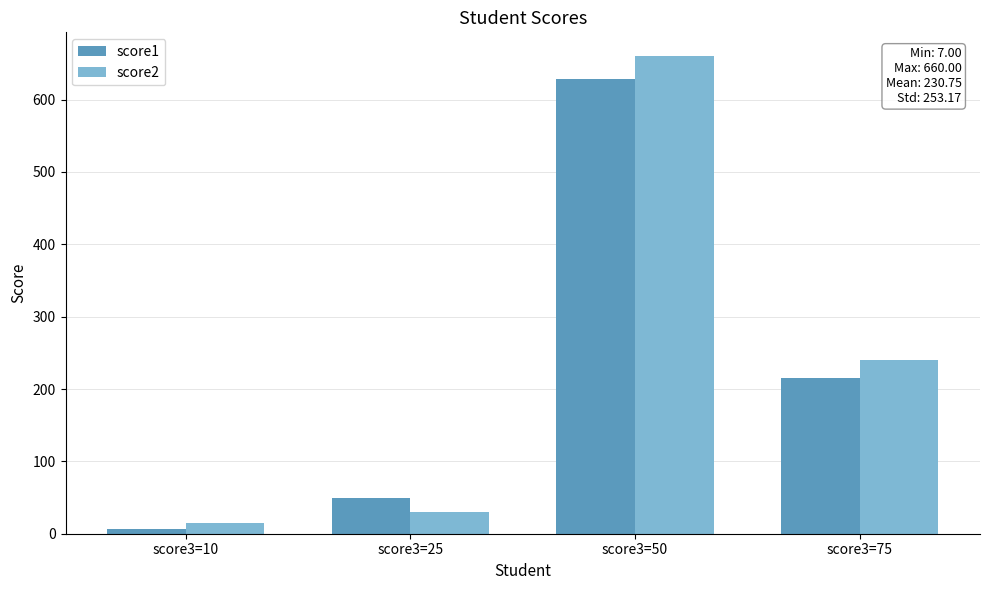

Reading left to right, what are all the values shown in this chart?

score1: score3=10=7	score3=25=50	score3=50=629	score3=75=215
score2: score3=10=15	score3=25=30	score3=50=660	score3=75=240